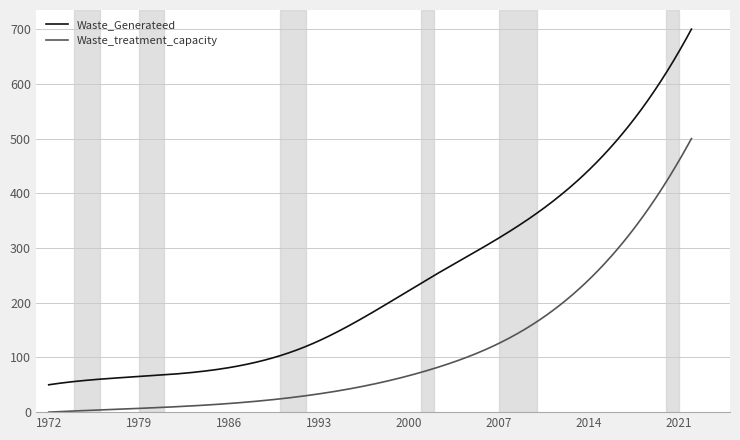

Which series has the widest spread of values?

Waste_Generateed